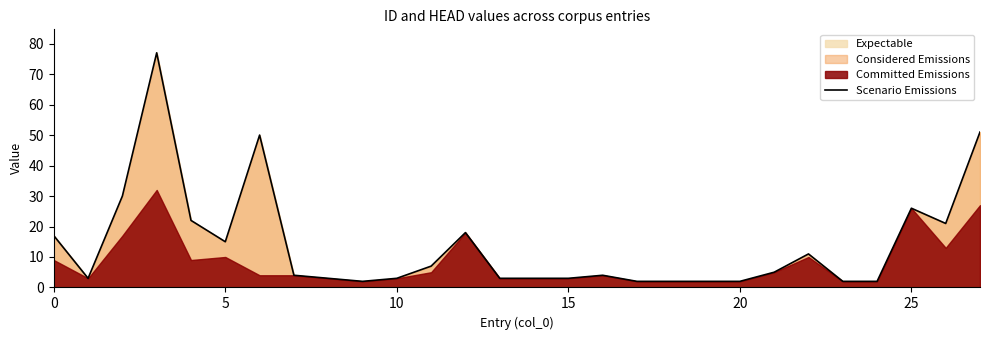

What is the greatest value displayed?

77